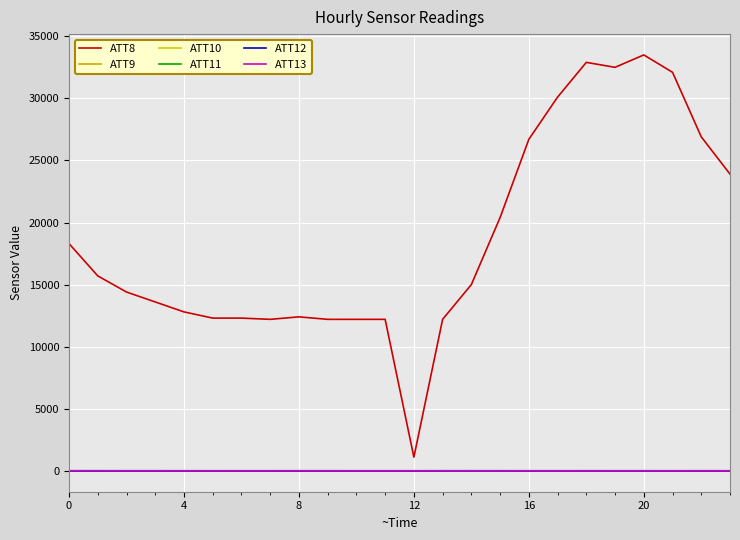

Where does the ATT8 series first go above 15000?

0